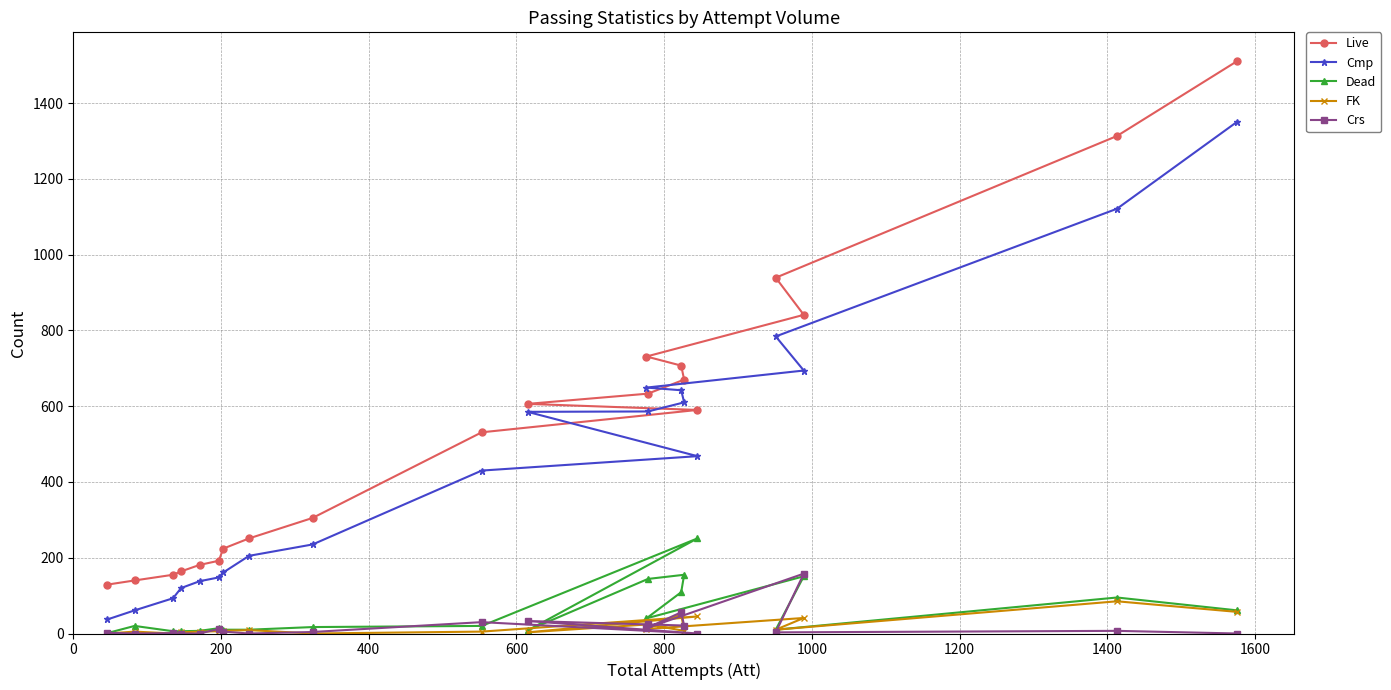

Which series has the largest range (max minus min)?

Live